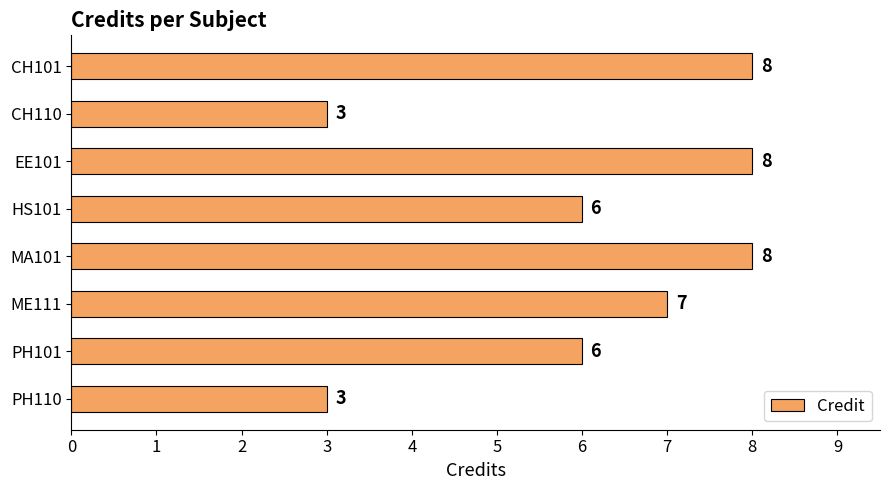

Reading top to bottom, transcribe all the data shown in this chart.

8	3	8	6	8	7	6	3